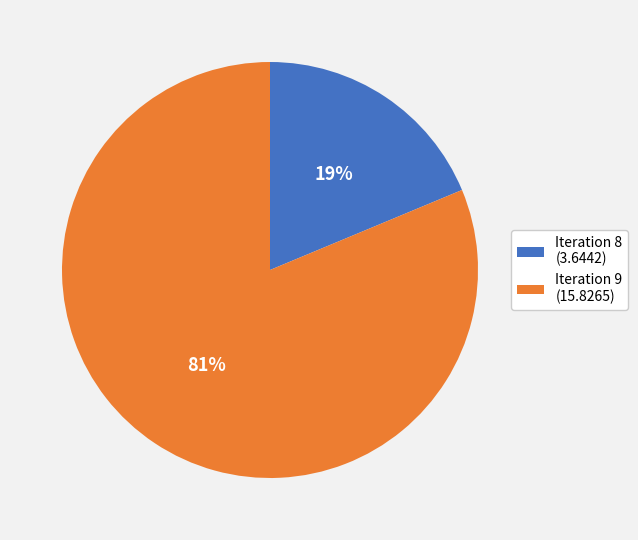

Which category has the biggest portion of the pie?

Iteration 9